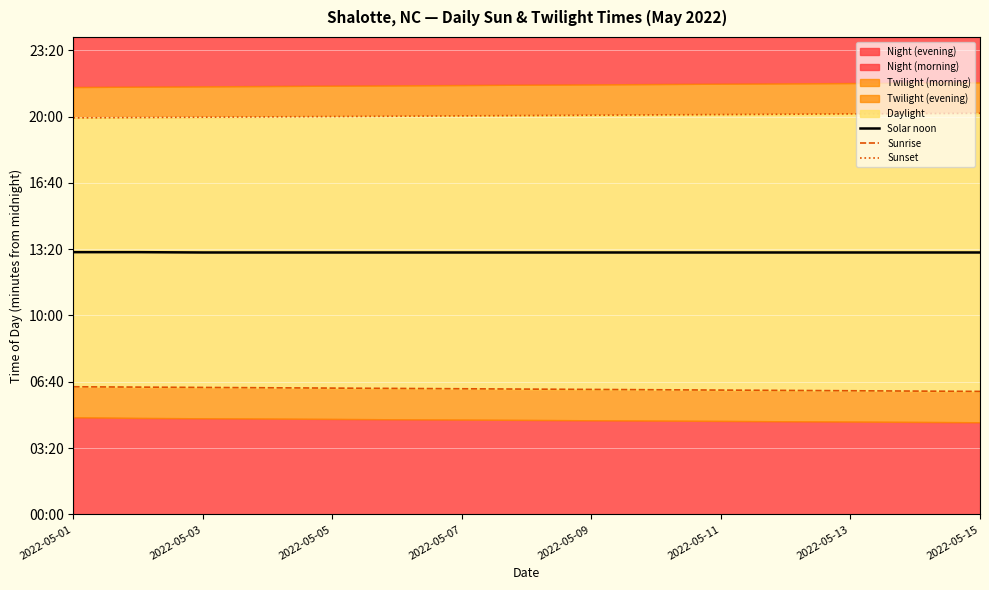

Which series has the largest total across all categories?

Sunset